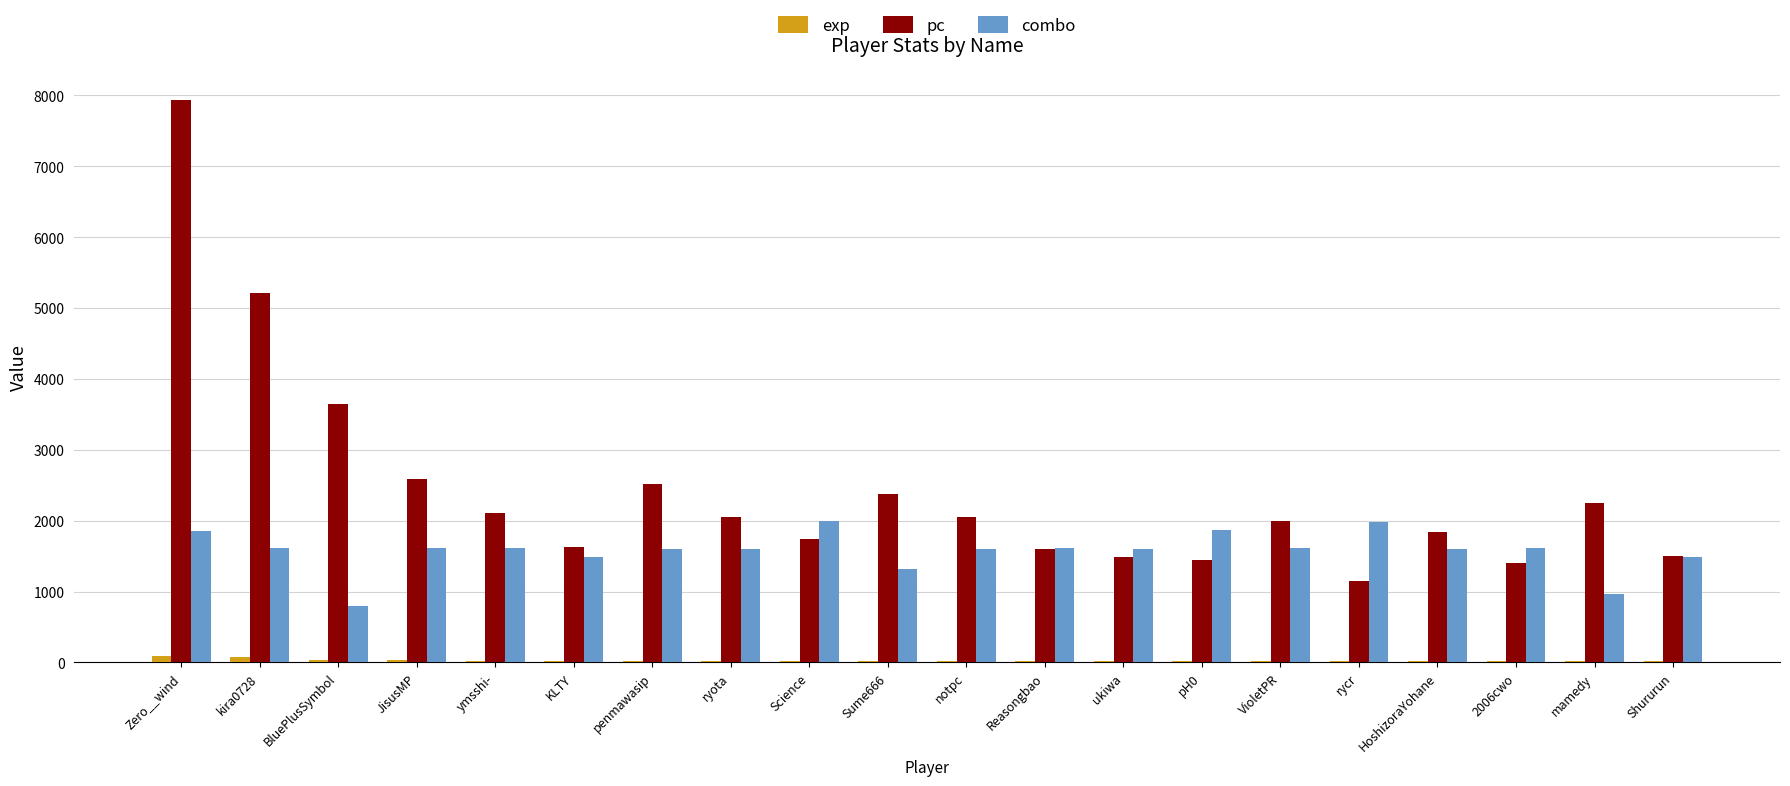

How many distinct data groups are displayed?

3